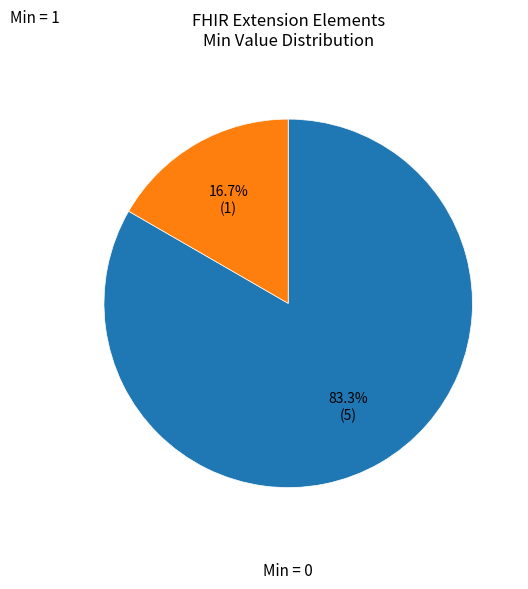

Is there any slice that represents more than half of the pie?

Yes